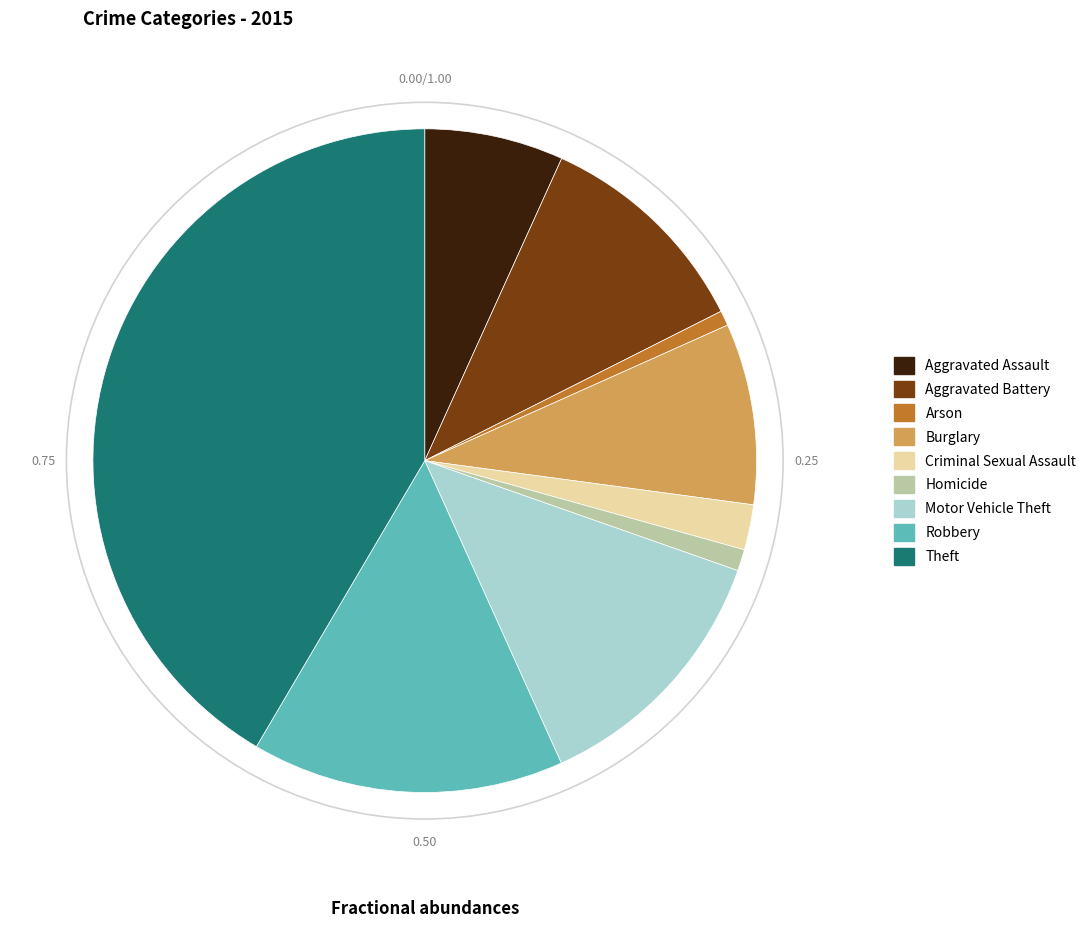

Count the number of slices in the pie.

9